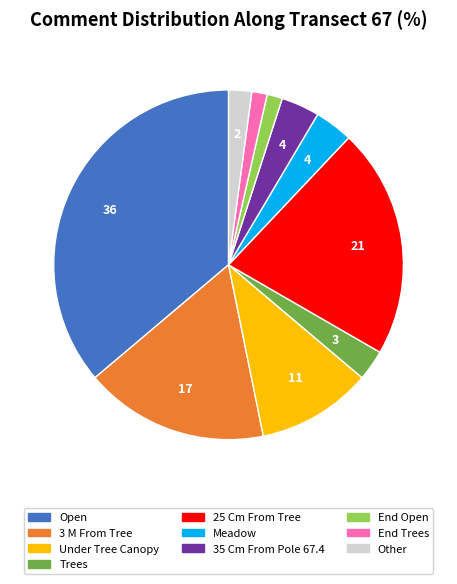

Do 25 Cm From Tree and Other together represent more than half of the pie?

No